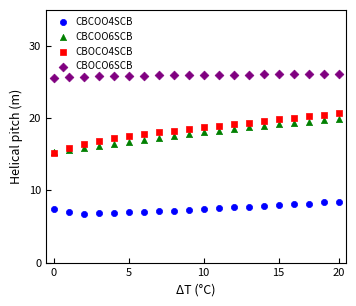

Which series has the largest Y range (max minus min)?

CBOCO4SCB